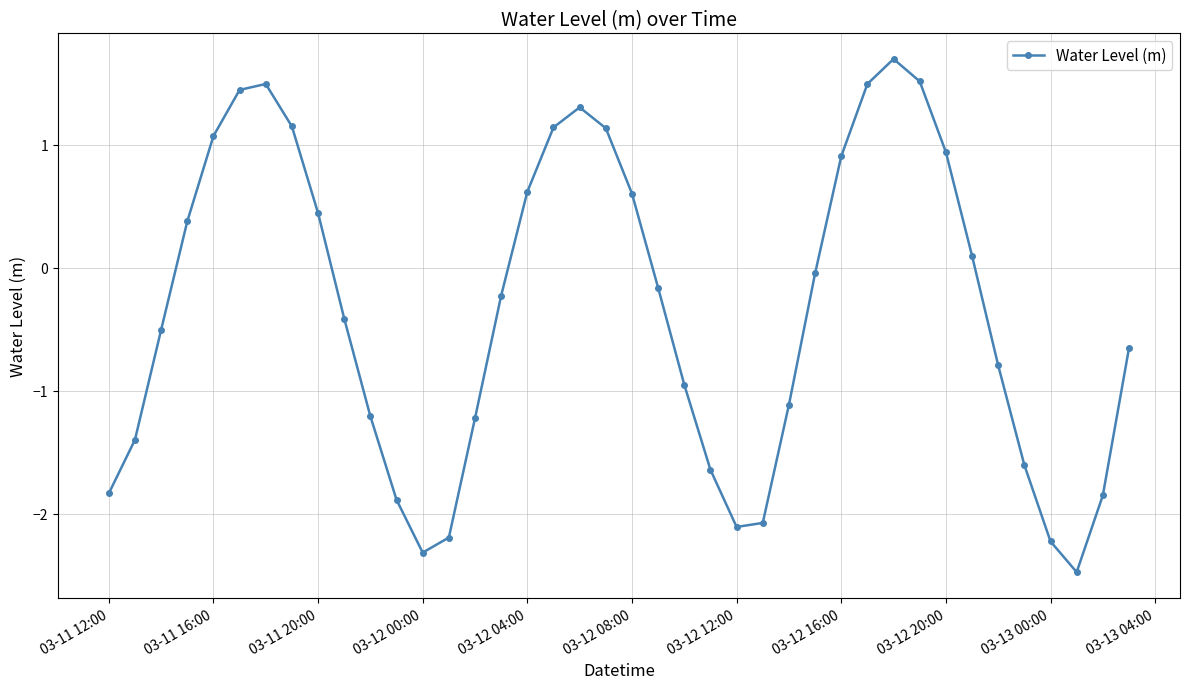

What is the sum of all values?

-13.5